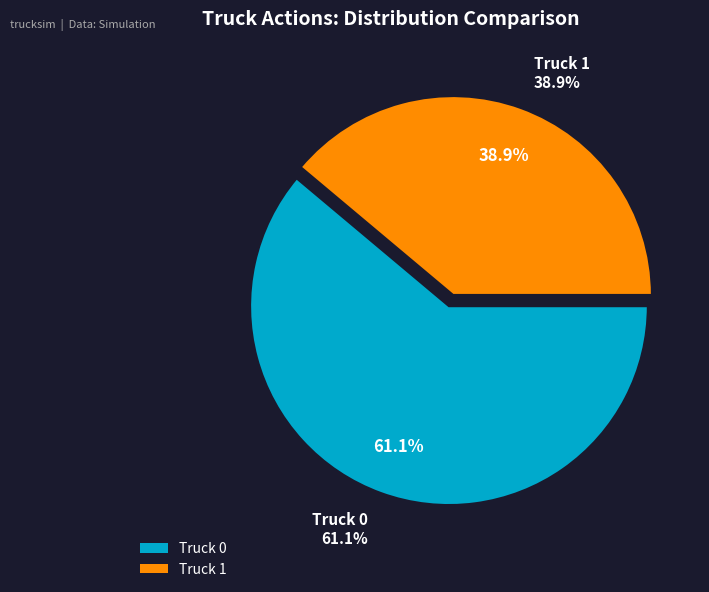

True or false: Truck 1 accounts for 39% of the total.

True